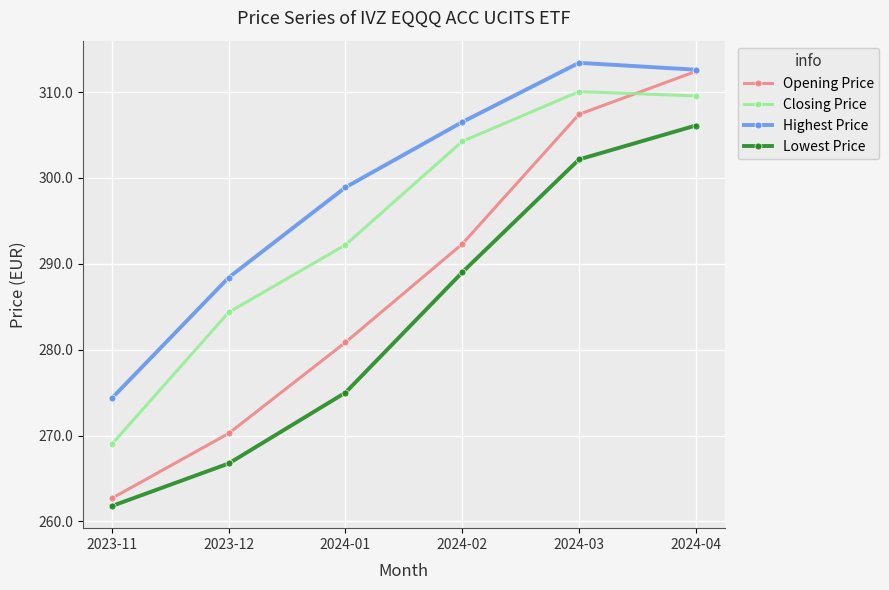

What is the difference between the maximum and second lowest values in the Opening Price series?

42.1